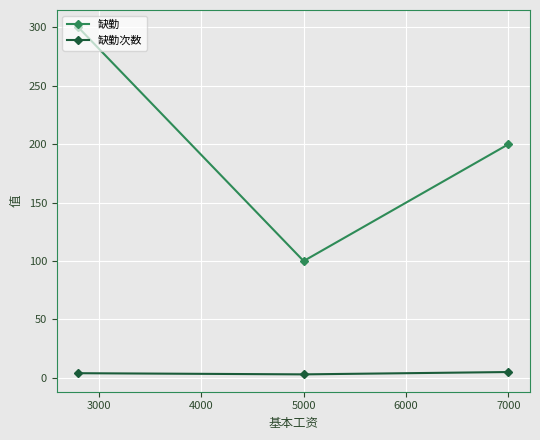

What is the greatest value displayed?

300